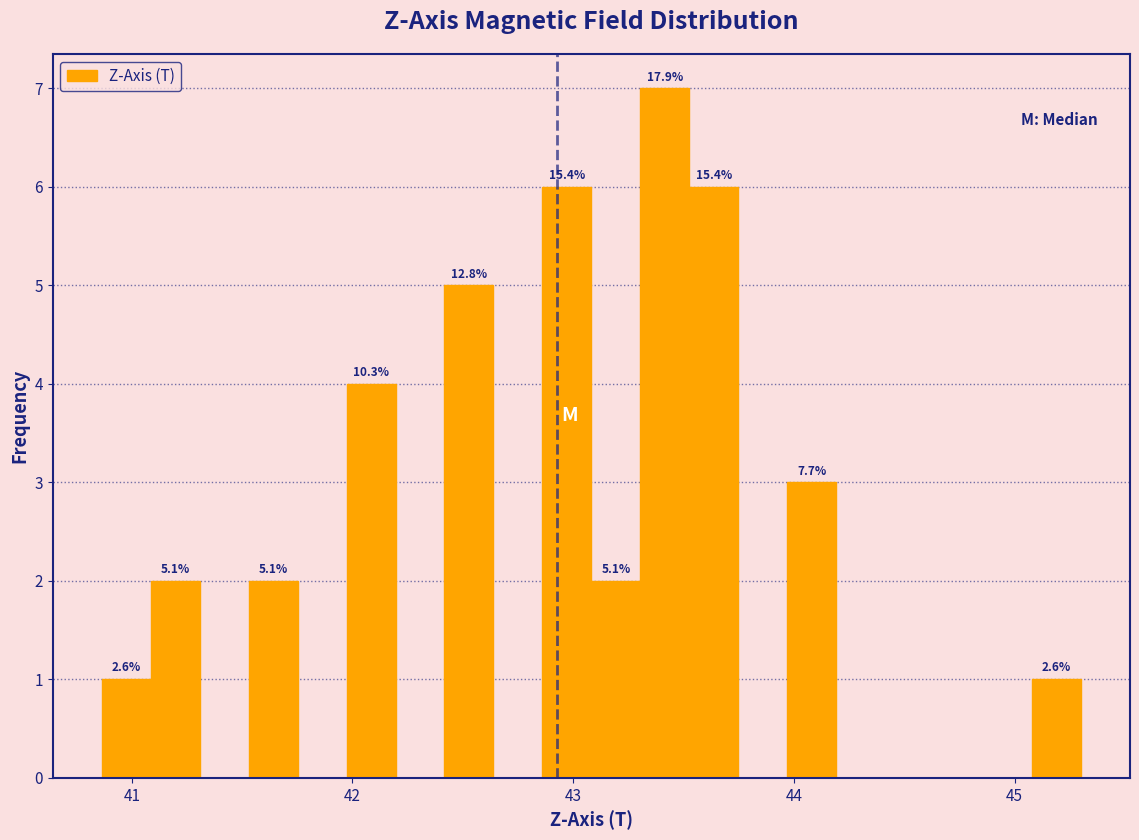

Around what value on the x-axis is the tallest bar? Give the approximate position of its centre, as read against the axis.

43.4